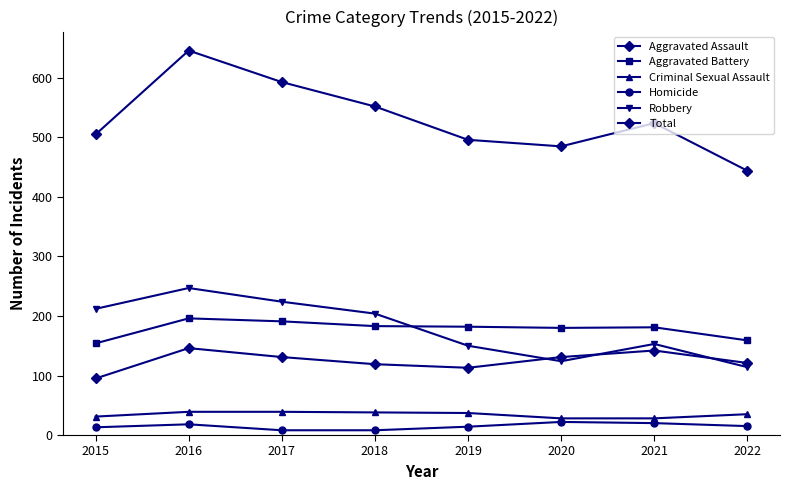

True or false: Homicide and Robbery intersect in this chart.

False